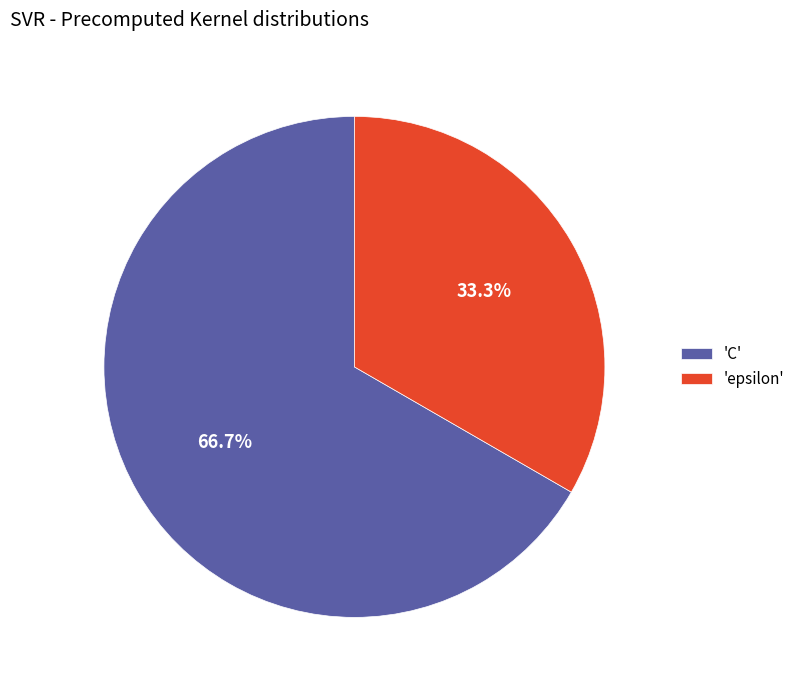

What is the ratio of the value at 'epsilon' to the value at 'C'?

0.5